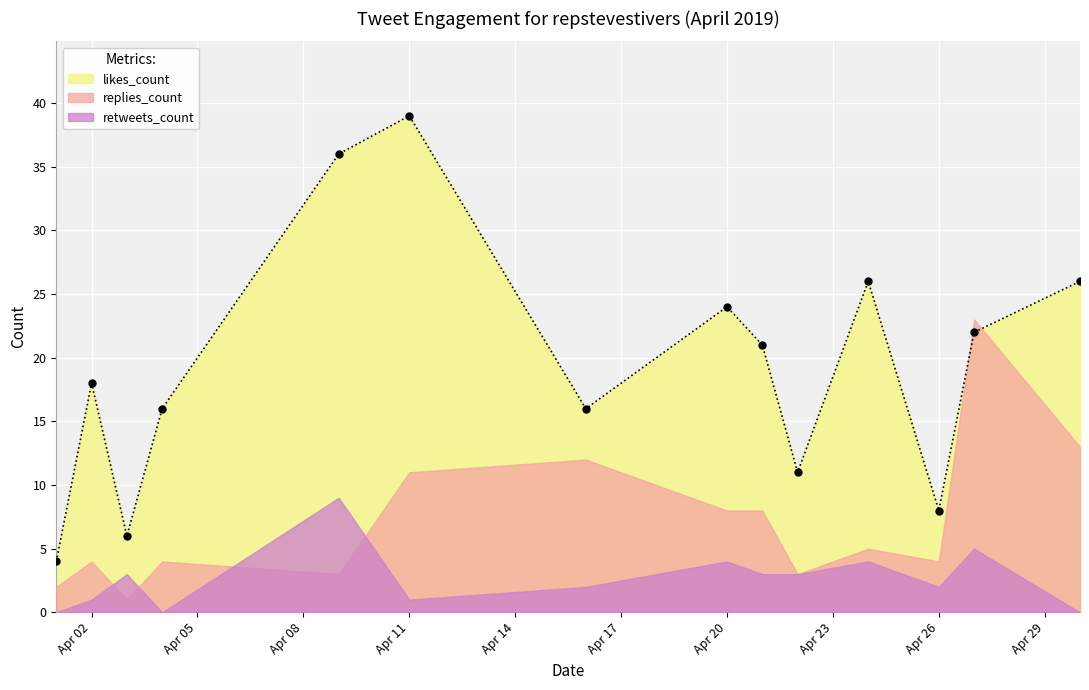

List the series in order of their peak value, highest first.

likes_count, replies_count, retweets_count